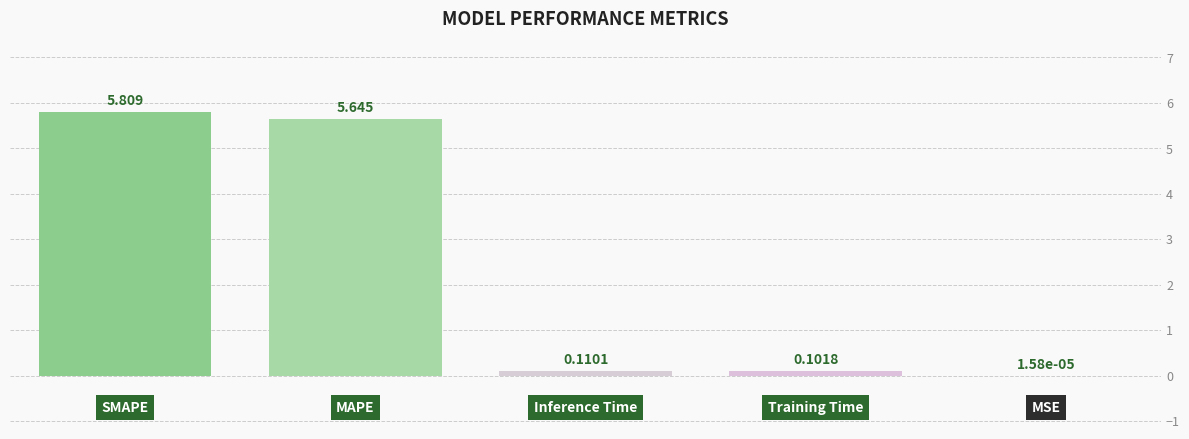

Does the chart contain stacked bars?

No